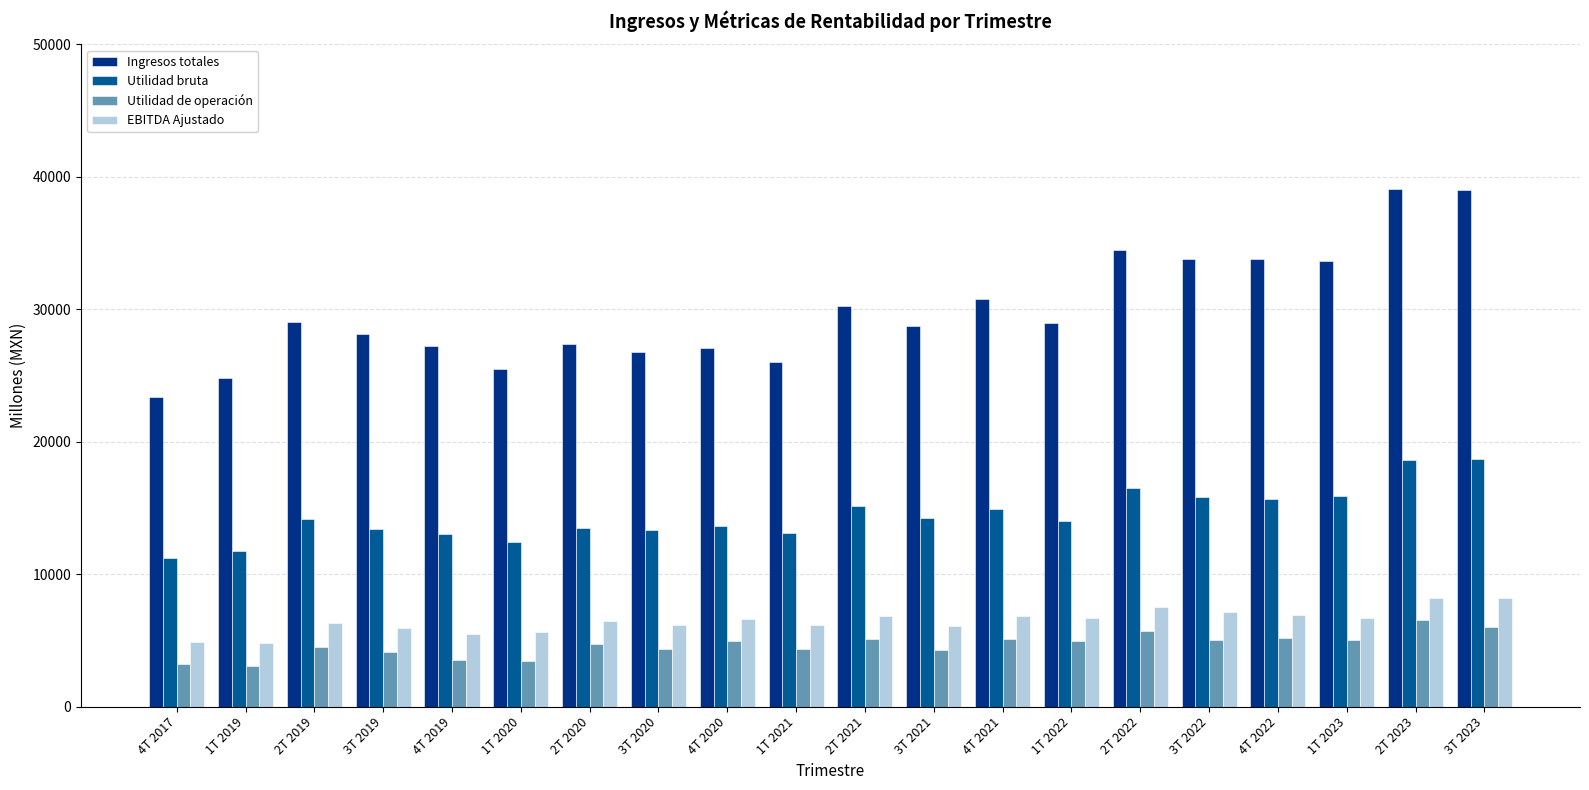

The Ingresos totales series shows 25980.1 at 1T 2021. True or false?

True